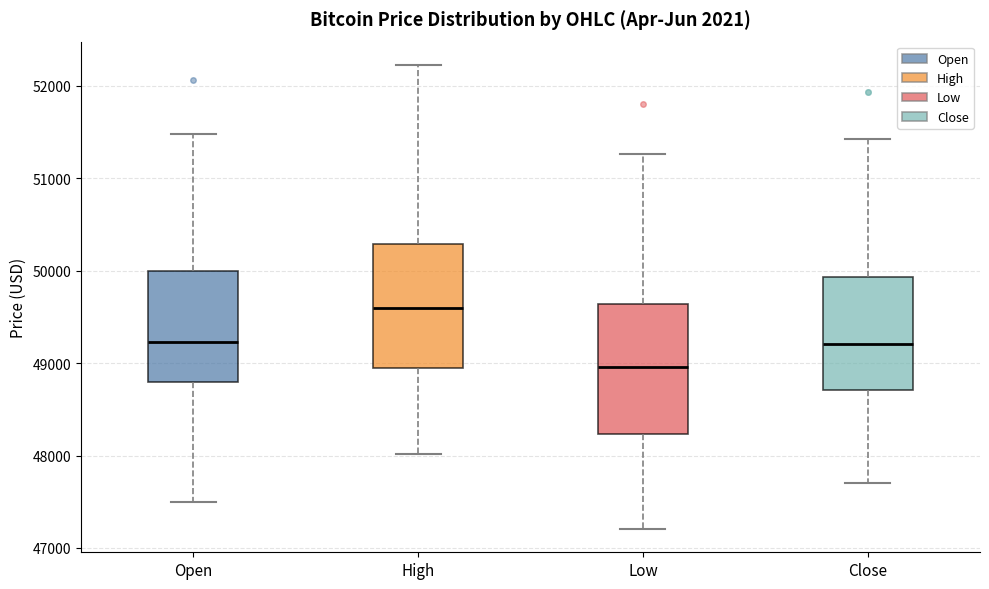

Reading left to right, read every box against the y-axis: the position of its median line, the range the box covers, and the ends of its whiskers. The values are not printed on the chart, so give them approximately, as read against the axis.

Open: median 49200, box 48800 to 50000, whiskers 47500 to 51500
High: median 49600, box 48900 to 50300, whiskers 48000 to 52200
Low: median 49000, box 48200 to 49600, whiskers 47200 to 51300
Close: median 49200, box 48700 to 49900, whiskers 47700 to 51400